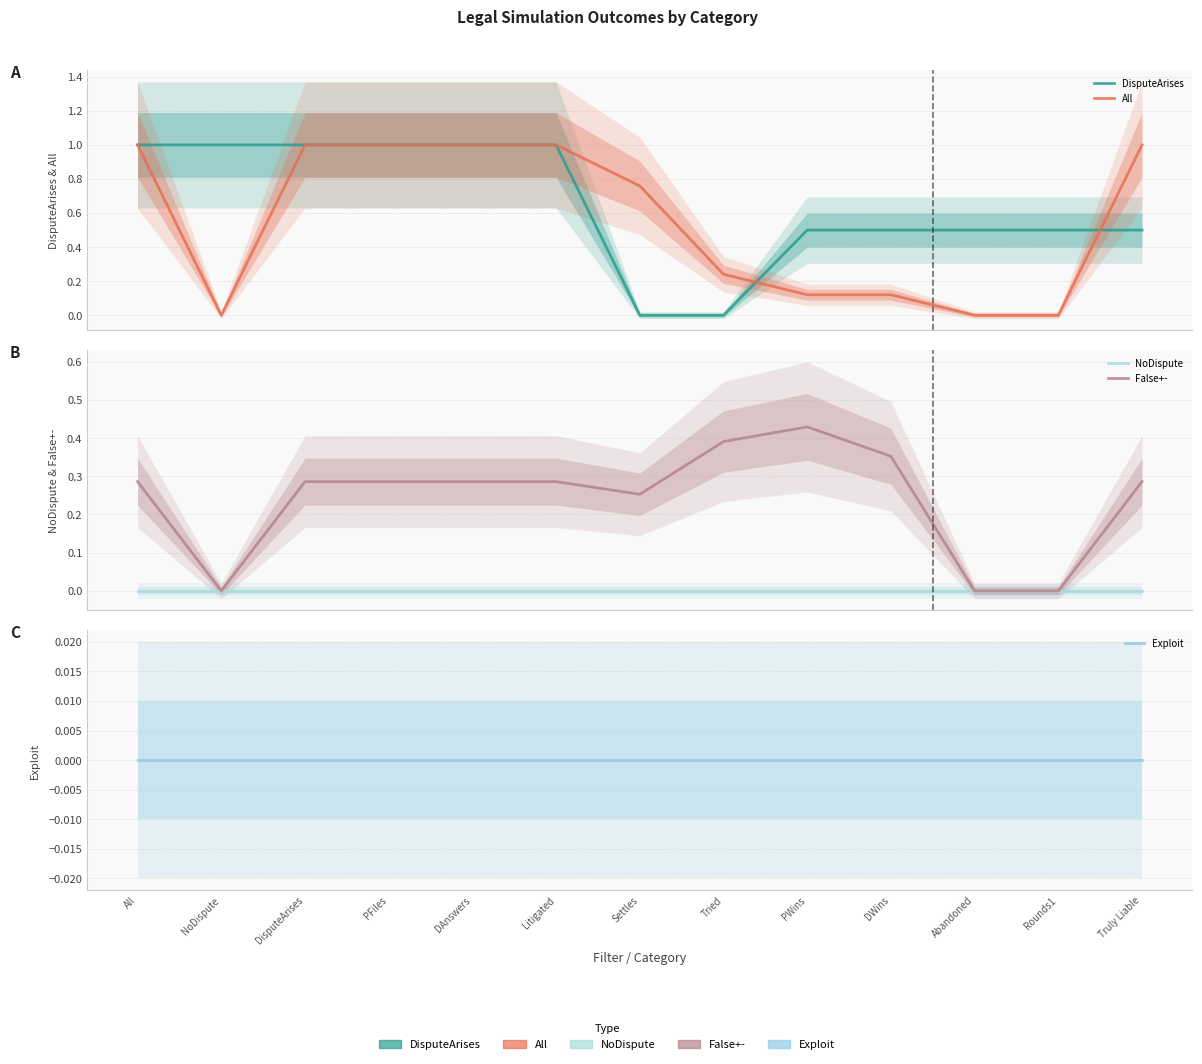

What is the difference between the highest and lowest values at Litigated?

1.0